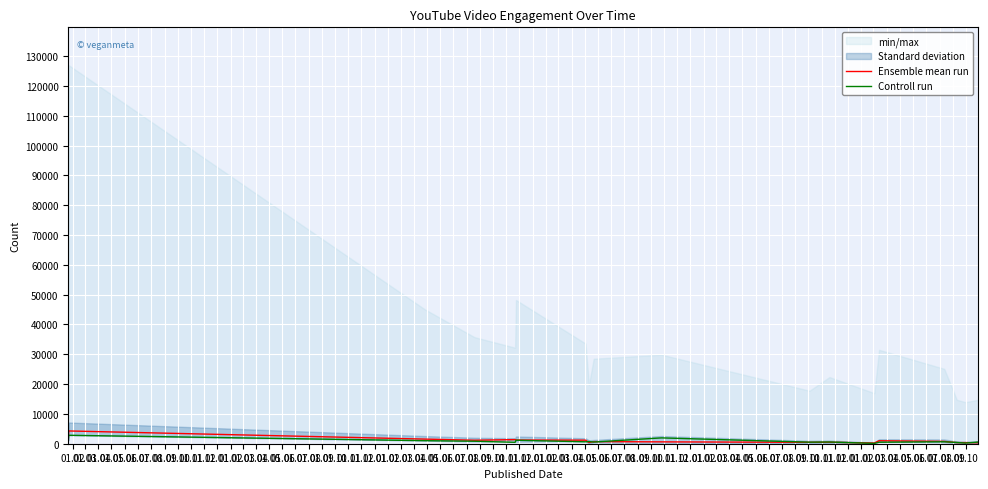

Is it true that Ensemble mean run equals 850 at 01.11?

False